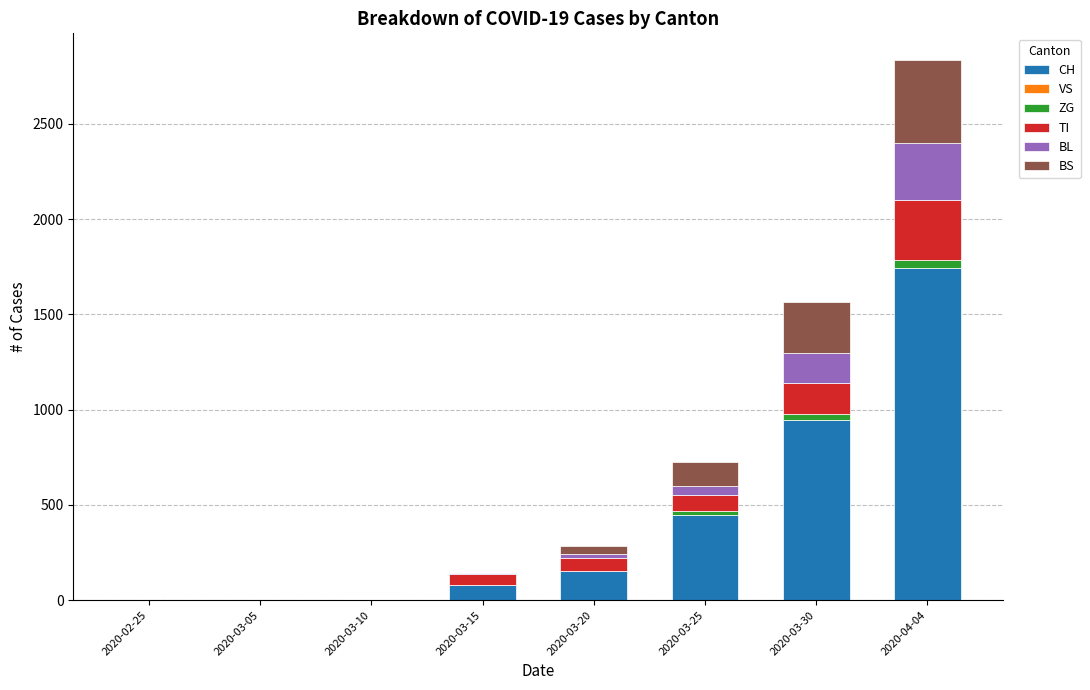

At which category is the sum across all series the highest?

2020-04-04